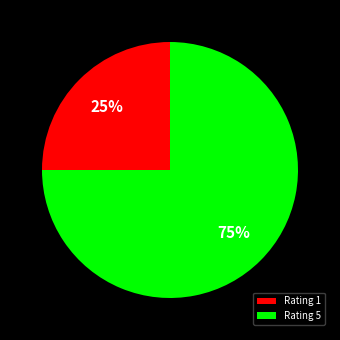

The Rating 5 slice represents 75% of the pie. True or false?

True